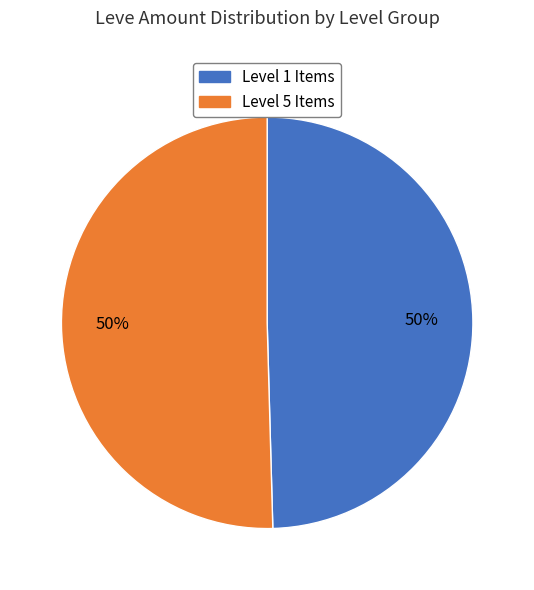

To the nearest percent, what is the average slice percentage?

50%